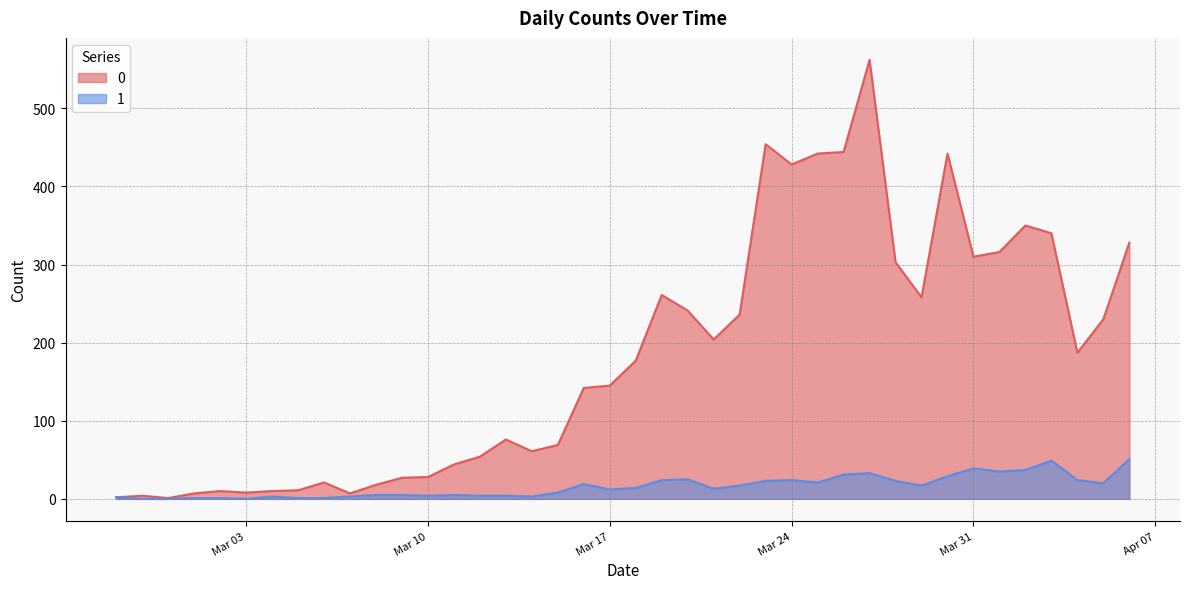

Is the value of 0 at 2020-03-13 greater than the value of 1 at 2020-02-29?

Yes